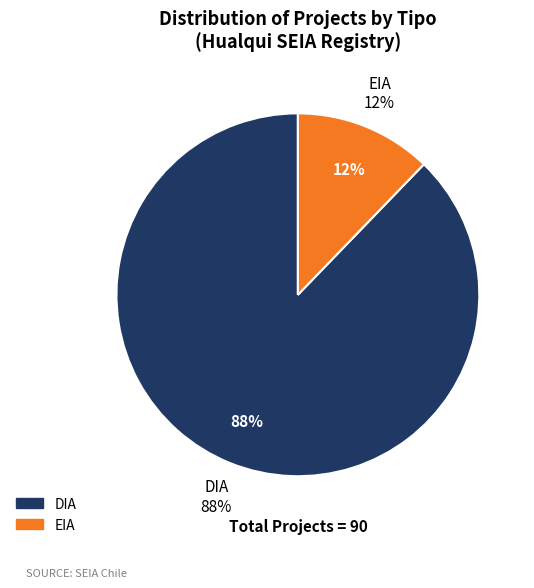

To the nearest percent, what portion does DIA represent?

88%